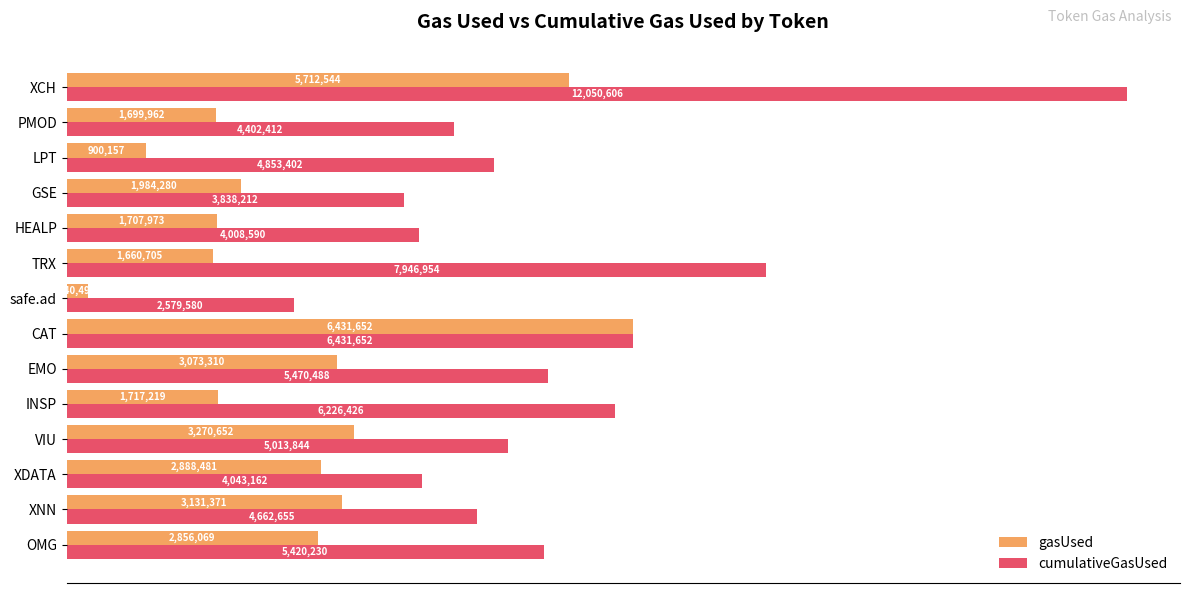

List the labels in order of cumulativeGasUsed value, largest first.

XCH, TRX, CAT, INSP, EMO, OMG, VIU, LPT, XNN, PMOD, XDATA, HEALP, GSE, safe.ad